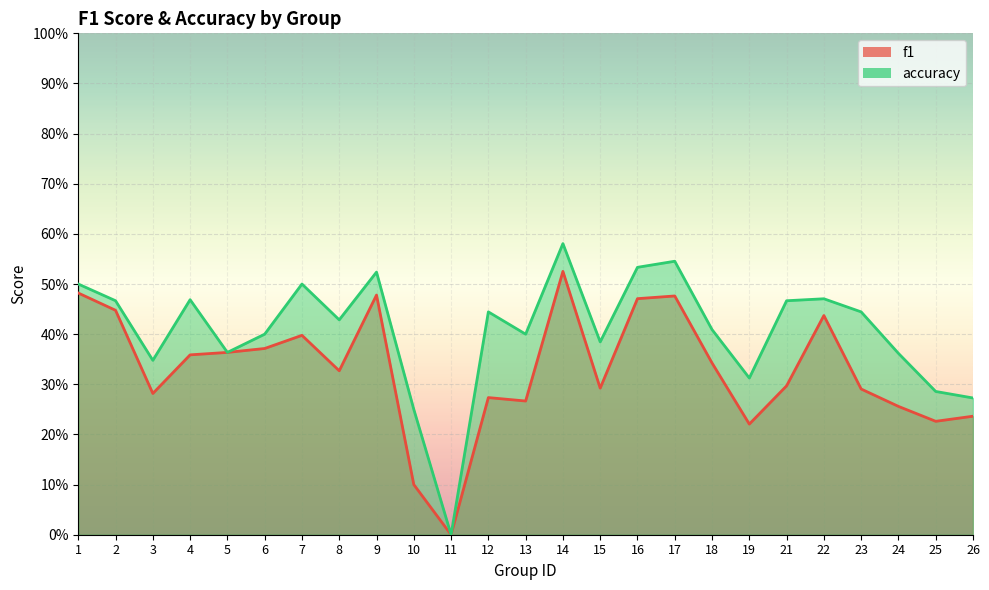

How many series are shown in this chart?

2